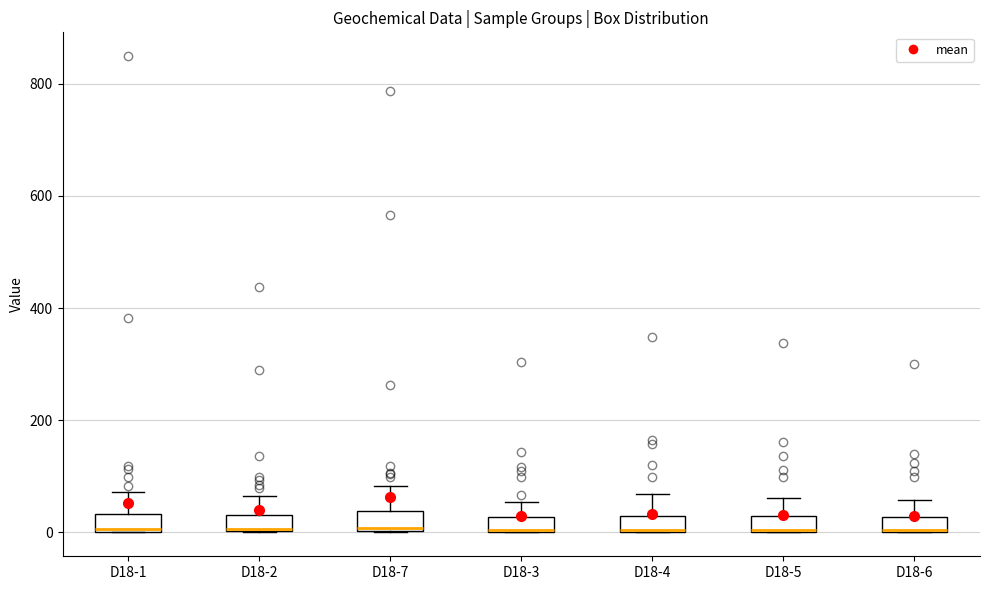

Where does the upper whisker of the box for D18-7 end on the y-axis? The values are not printed on the chart, so give them approximately, as read against the axis.

80